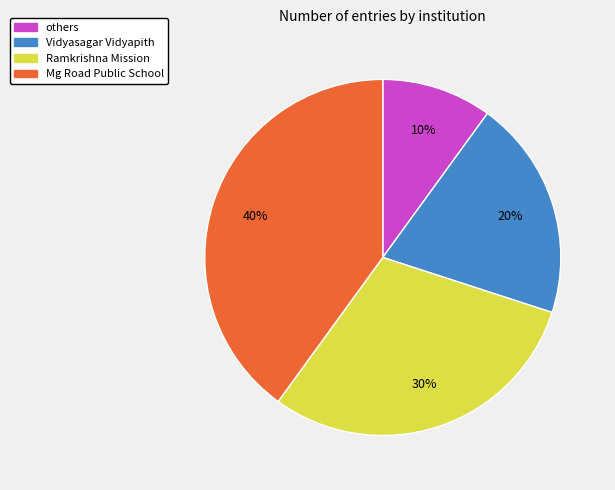

Does Mg Road Public School represent more than half of the total?

No